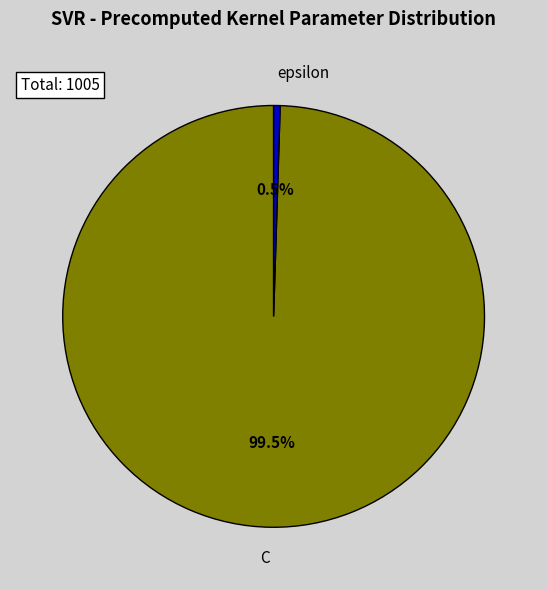

Rank the categories by value from lowest to highest.

epsilon, C